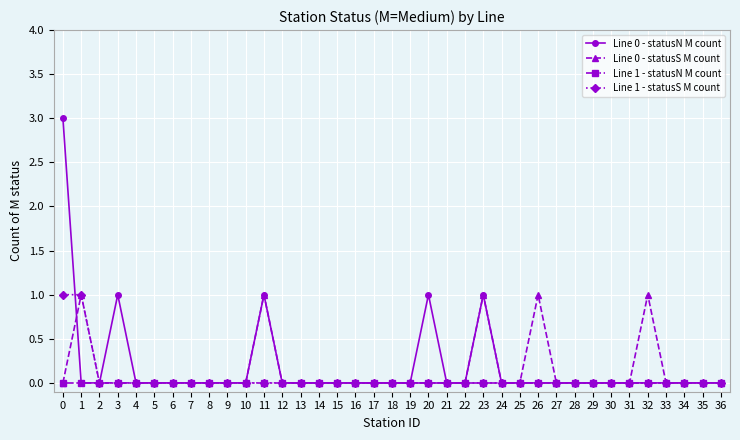

Which series has the widest spread of values?

Line 0 - statusN M count